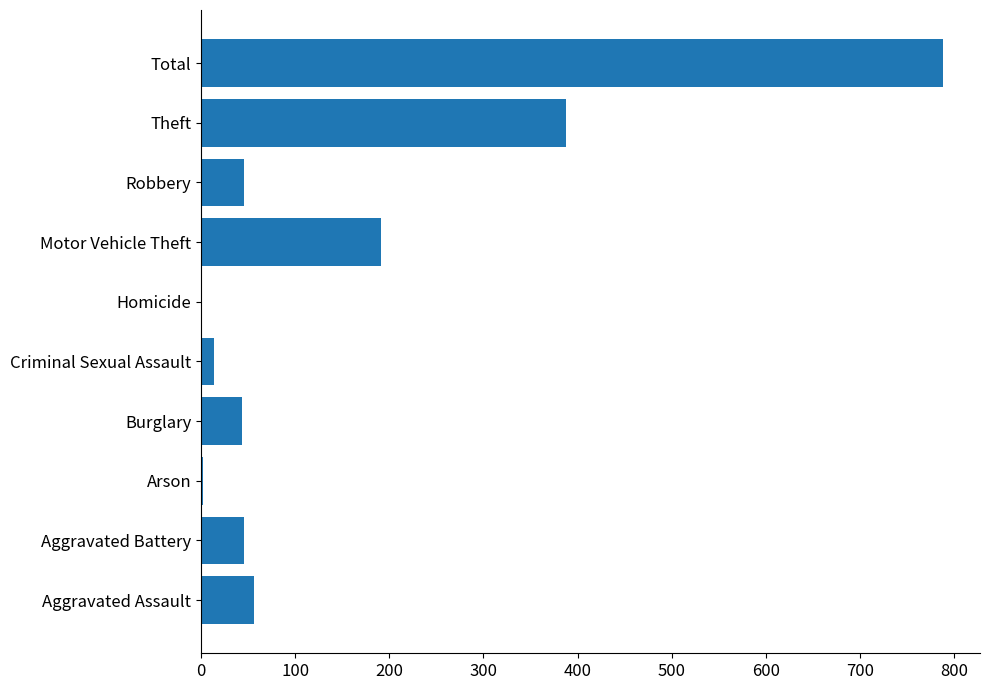

True or false: the data shows 1345 at Total.

False